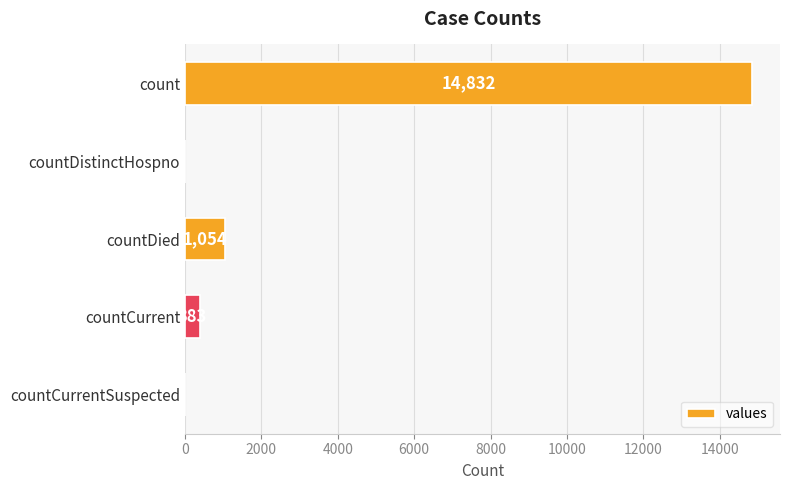

What is the average value?

3254